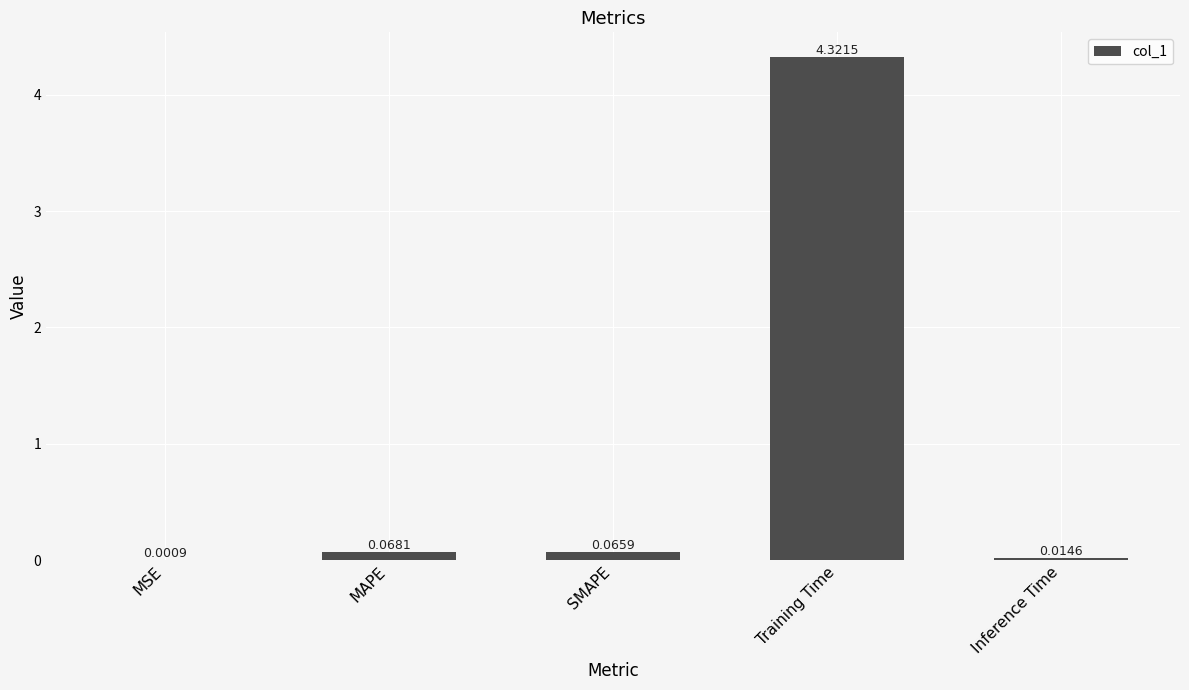

What is the sum of all values?

4.5